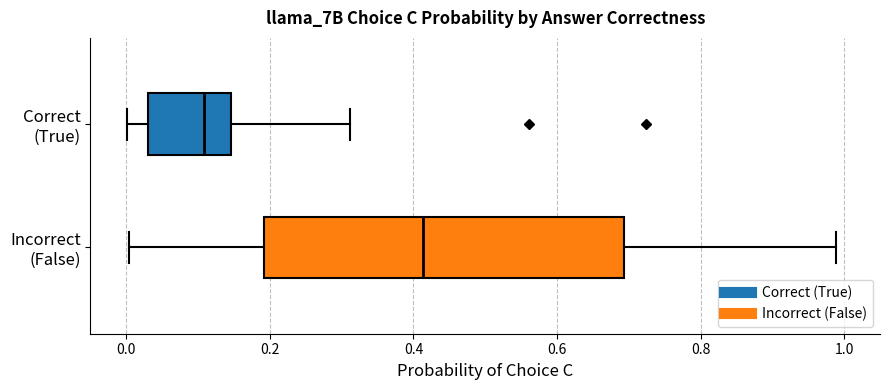

Comparing the boxes themselves (not the whiskers), which one is the widest?

Incorrect (False)